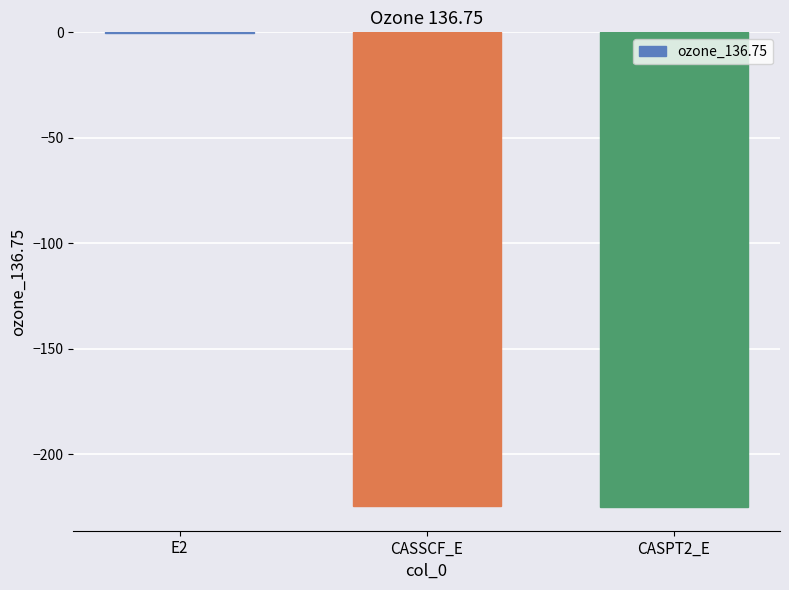

How many values exceed -224?

1